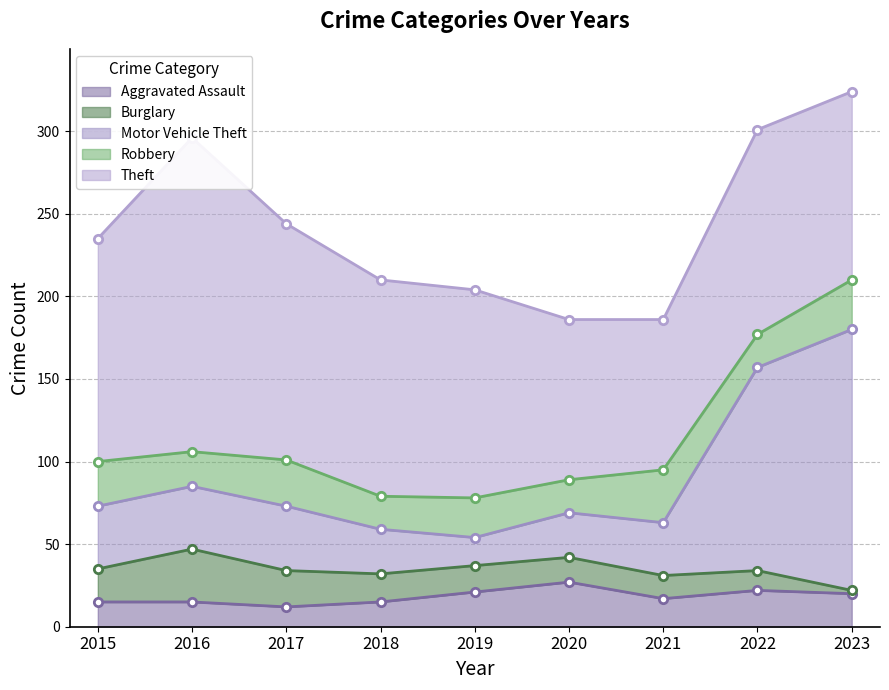

What is the difference between the maximum and minimum values in the Theft series?

99